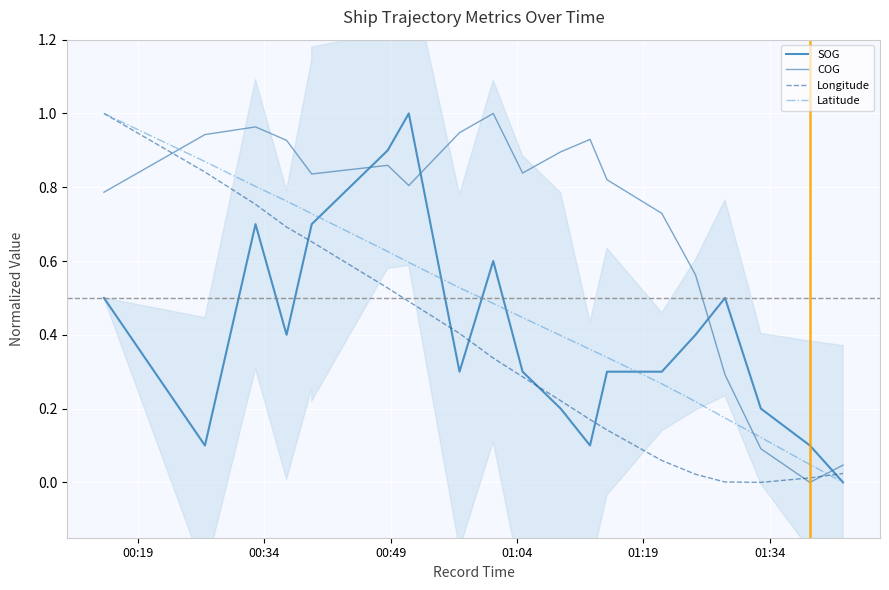

True or false: COG has more than 1 interior local peaks.

True